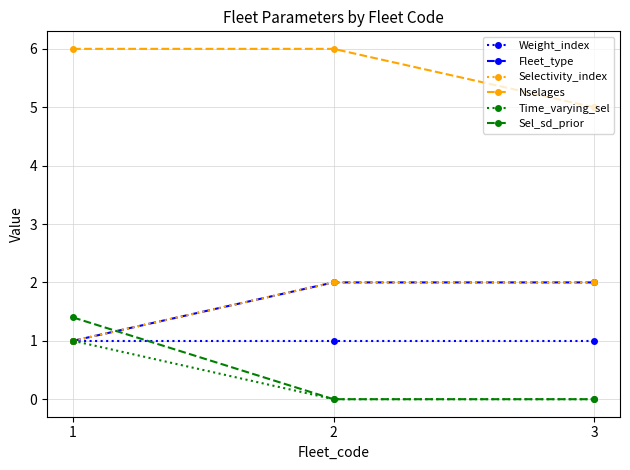

Does the chart have visible grid lines?

Yes